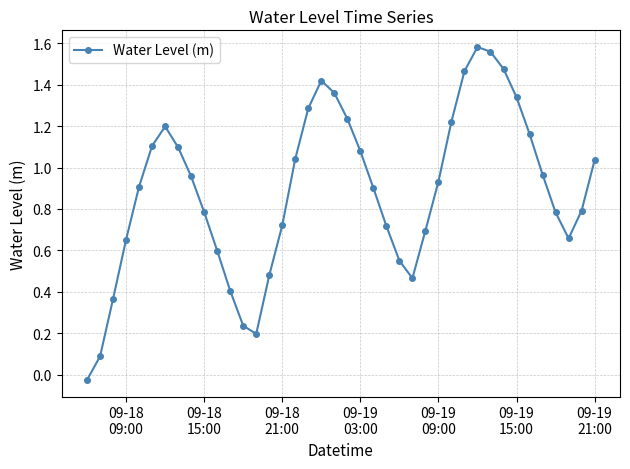

How many interior local peaks (higher than both neighbors) does the data have?

3